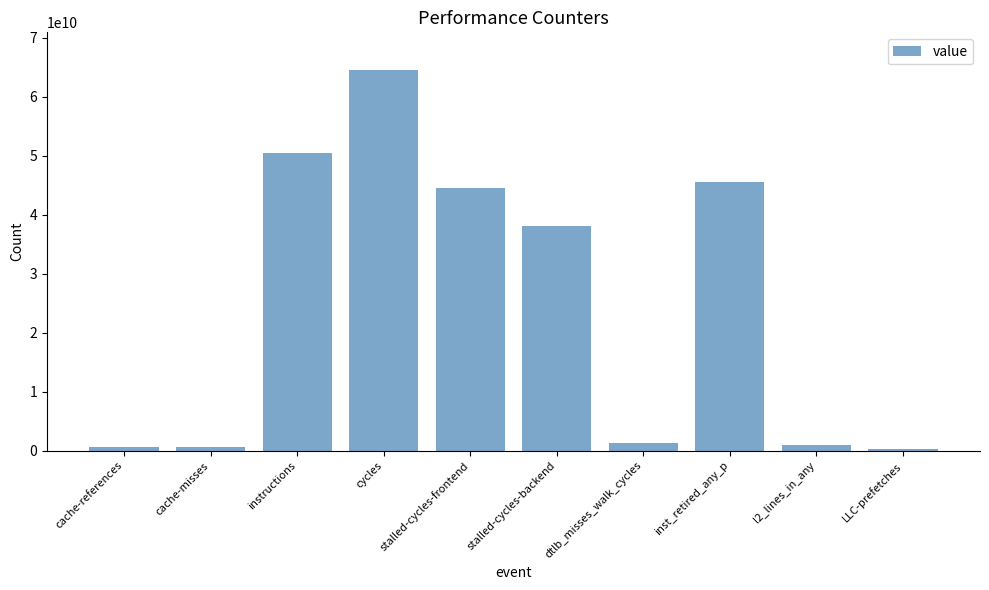

What is the label of the 8th bar from the left?

inst_retired_any_p